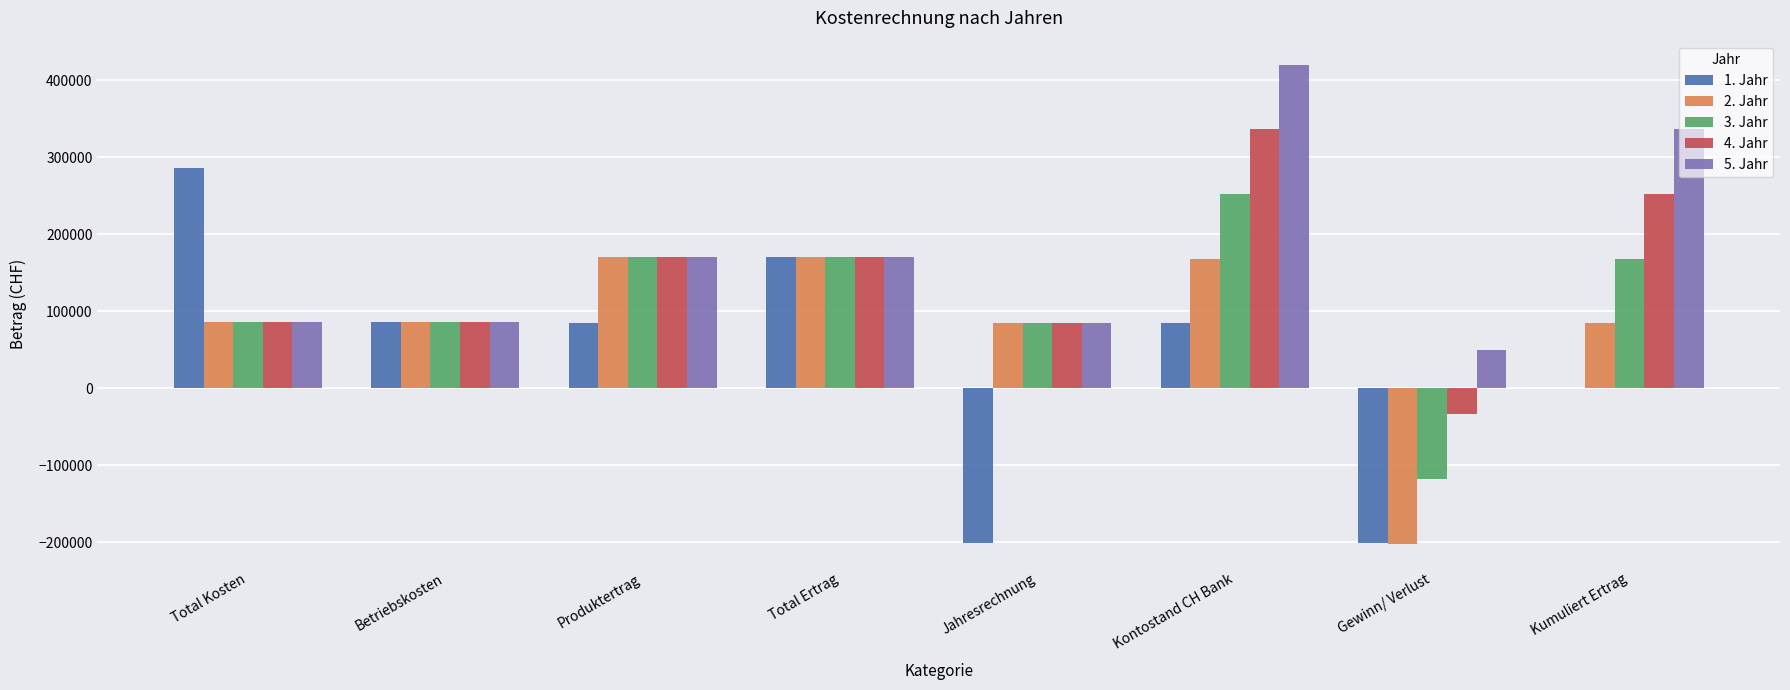

Which series changed the most between Total Kosten and Produktertrag?

1. Jahr